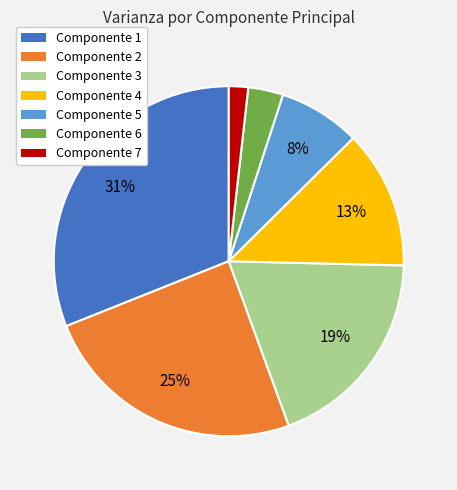

Between Componente 7 and Componente 2, which is larger?

Componente 2